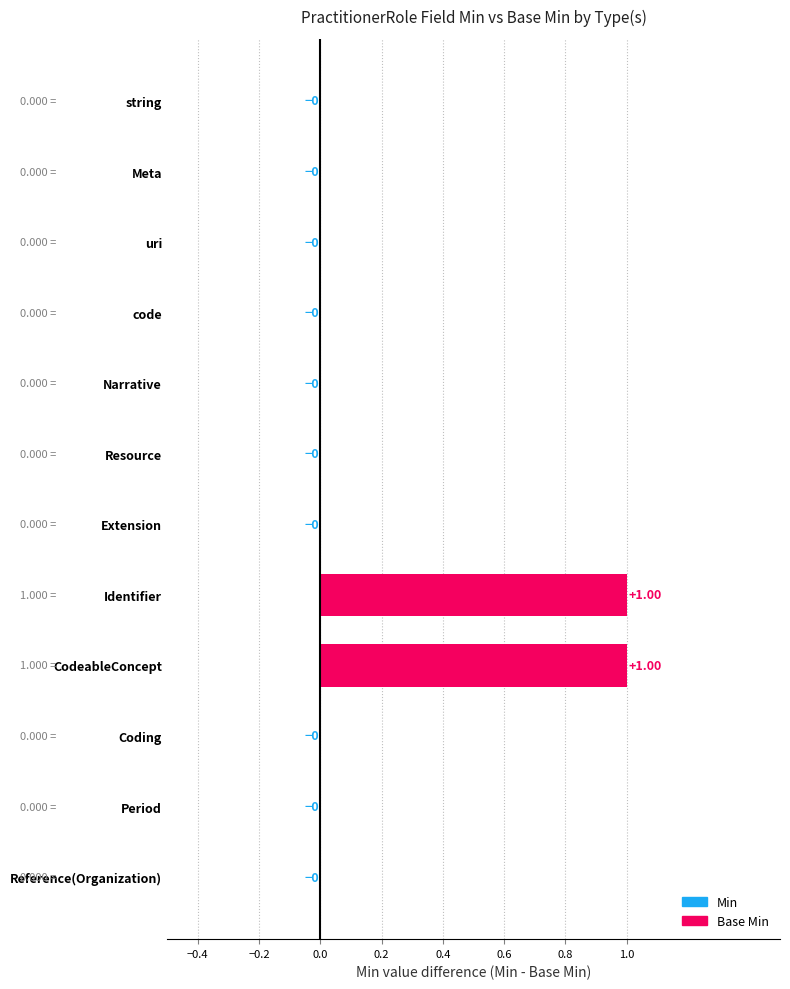

Is it true that the value at CodeableConcept is 2?

False